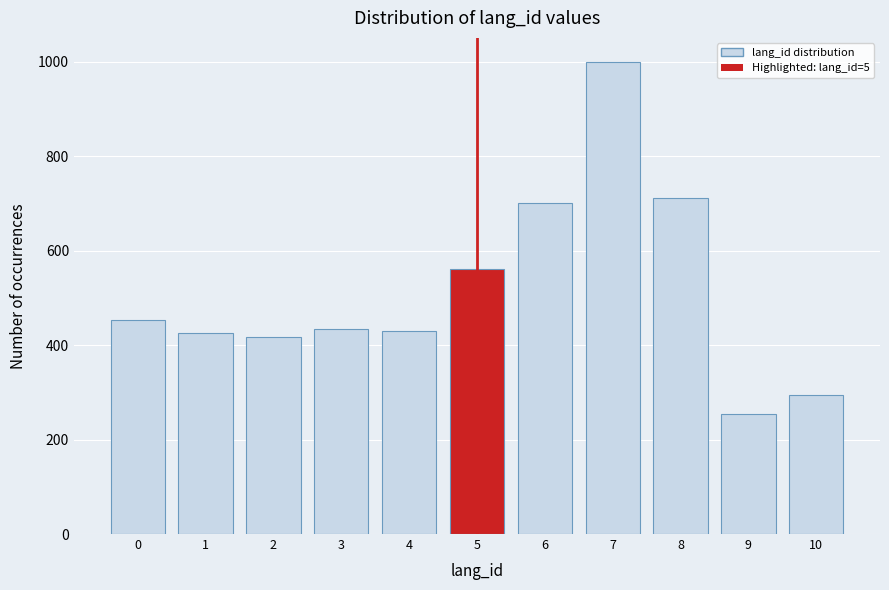

Reading left to right, list every bar in this chart as the range it spans on the x-axis followed by its height. The values are not printed on the chart, so give them approximately, as read against the axis.

-0.5 to 0.5: 460
0.5 to 1.5: 420
1.5 to 2.5: 420
2.5 to 3.5: 440
3.5 to 4.5: 420
4.5 to 5.5: 560
5.5 to 6.5: 700
6.5 to 7.5: 1000
7.5 to 8.5: 720
8.5 to 9.5: 260
9.5 to 10.5: 300